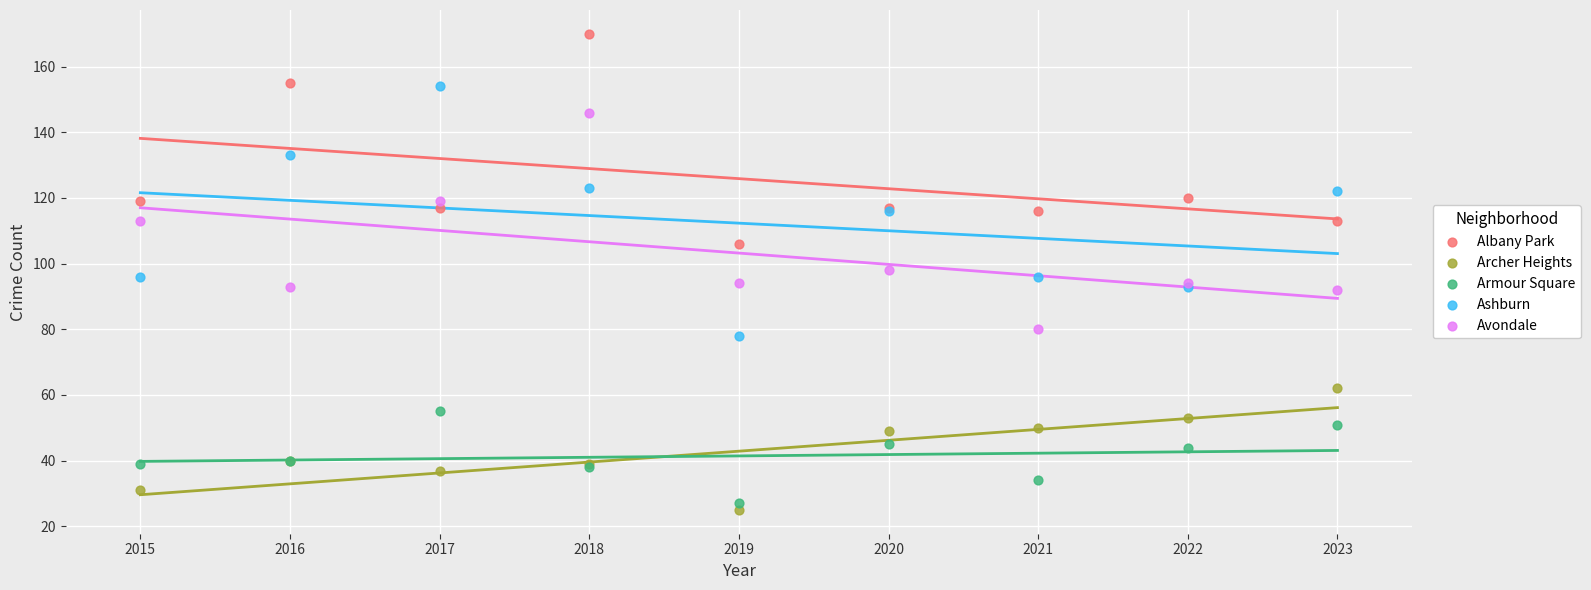

Which series contains the highest Y value?

Albany Park